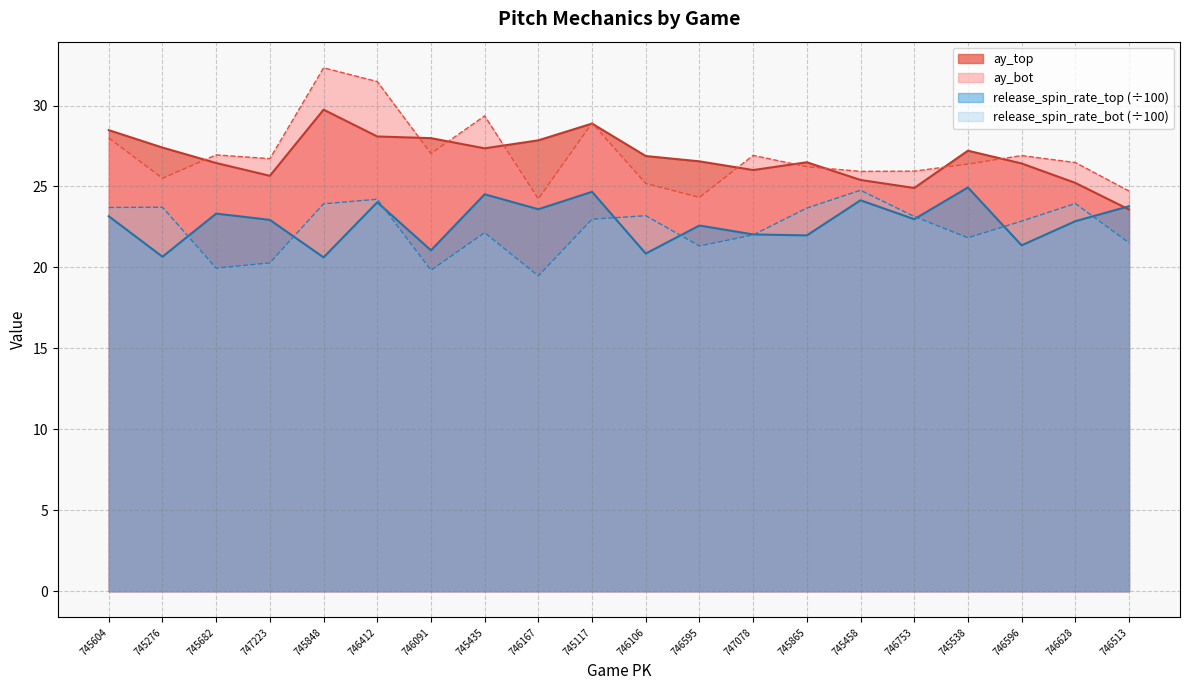

At which label does release_spin_rate_bot reach its peak?

745458